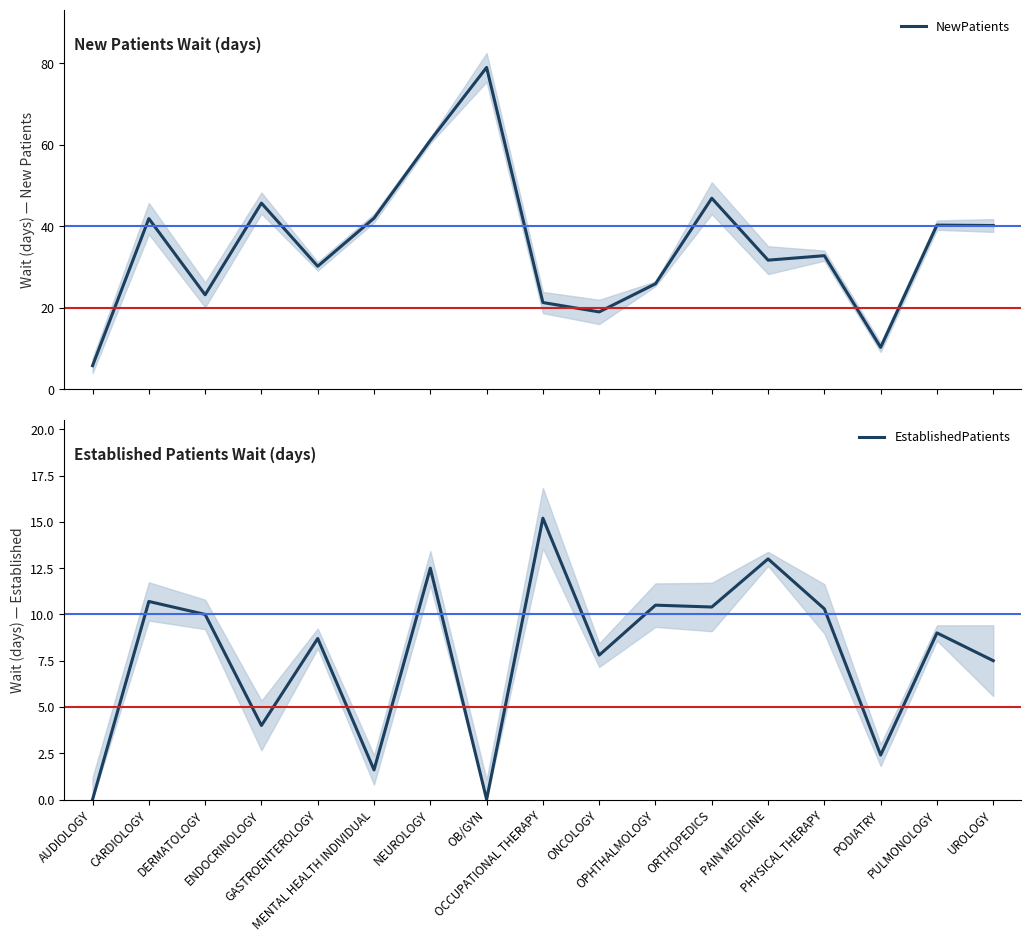

Which category has the highest value across all series?

OB/GYN